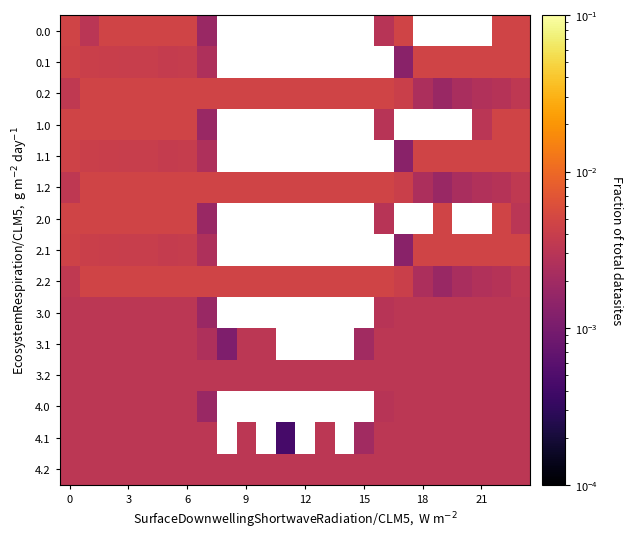

List the series in order of their peak value, lowest first.

3.0, 3.1, 3.2, 4.0, 4.1, 4.2, 0.0, 0.1, 0.2, 1.0, 1.1, 1.2, 2.0, 2.1, 2.2